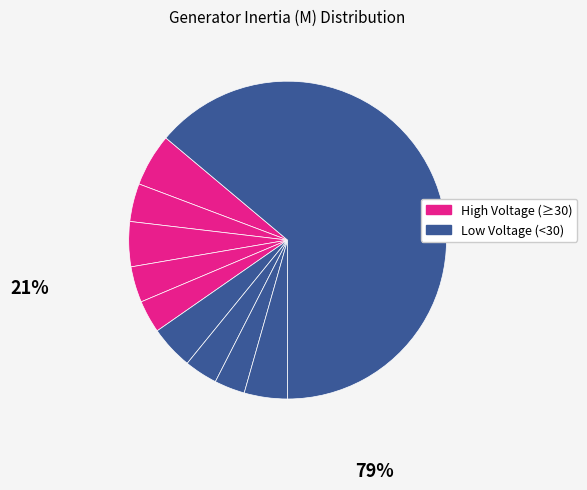

How many segments does this pie chart have?

10